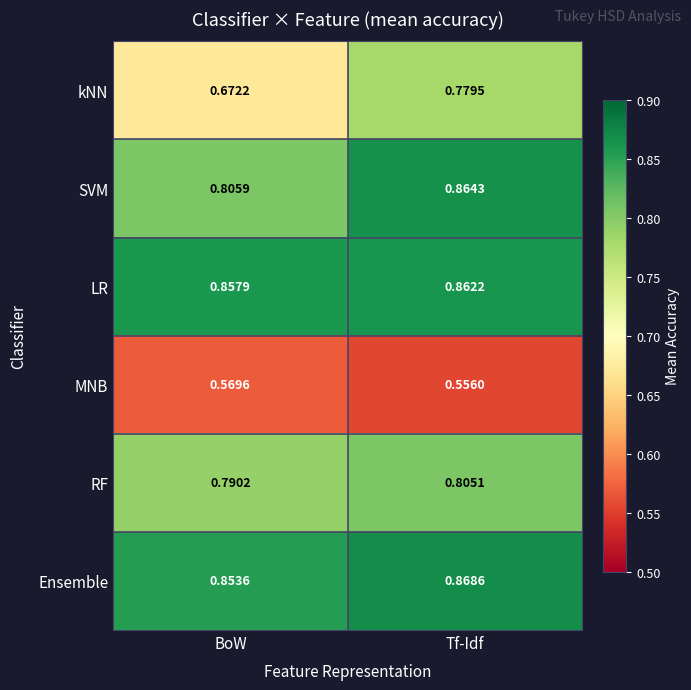

At which category does the chart reach its minimum across all series?

Tf-Idf